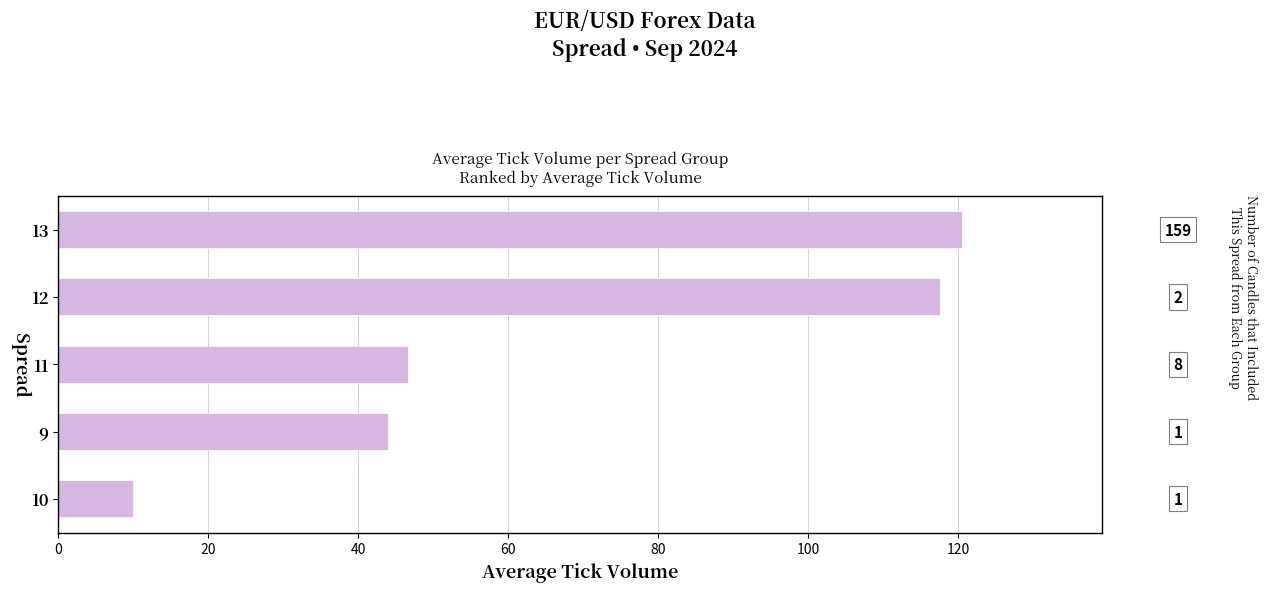

Does the chart contain any negative values?

No